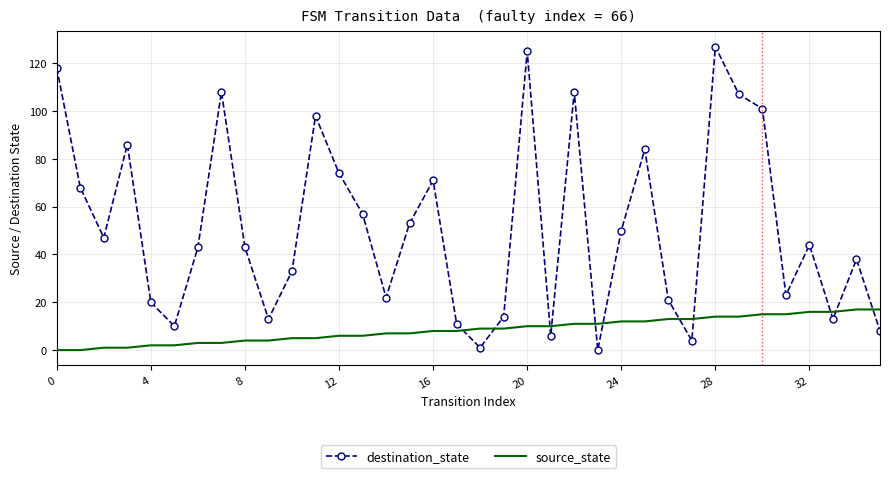

Which series has the largest range (max minus min)?

destination_state